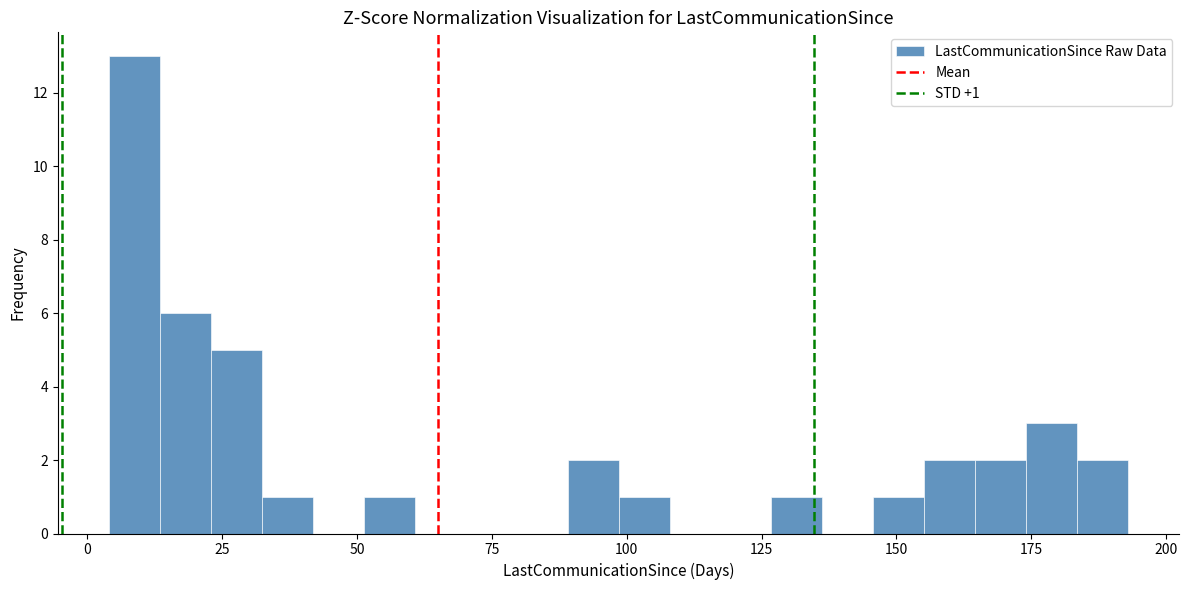

Read against the x-axis, roughly where is the centre of the tallest bar?

10